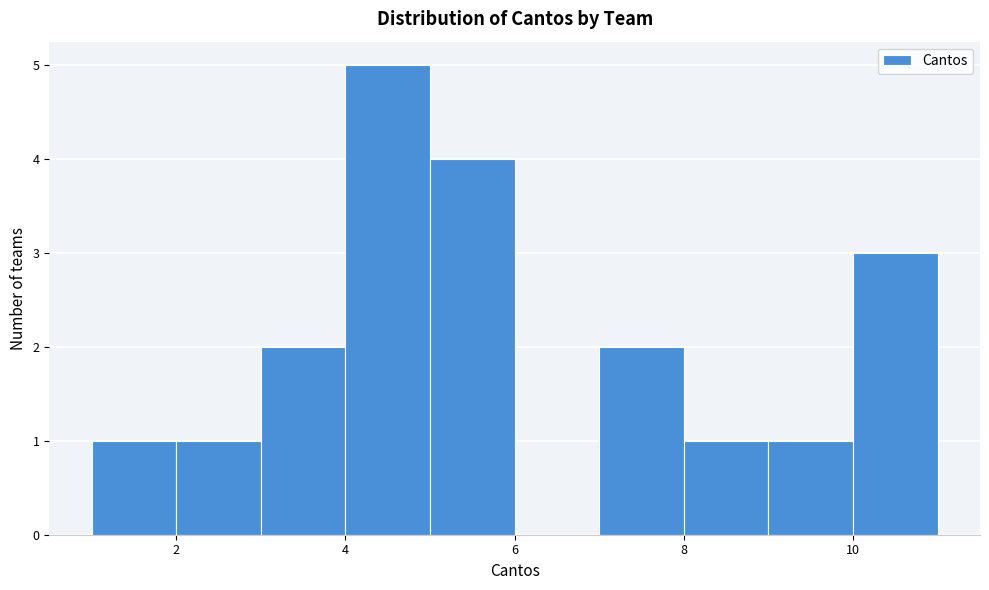

Reading left to right, list every bar in this chart as the range it spans on the x-axis followed by its height. The values are not printed on the chart, so give them approximately, as read against the axis.

1 to 2: 1
2 to 3: 1
3 to 4: 2
4 to 5: 5
5 to 6: 4
6 to 7: 0
7 to 8: 2
8 to 9: 1
9 to 10: 1
10 to 11: 3